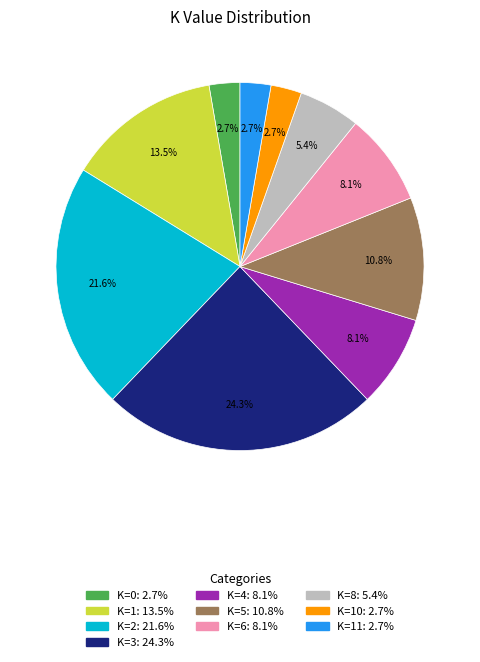

How many segments does this pie chart have?

10